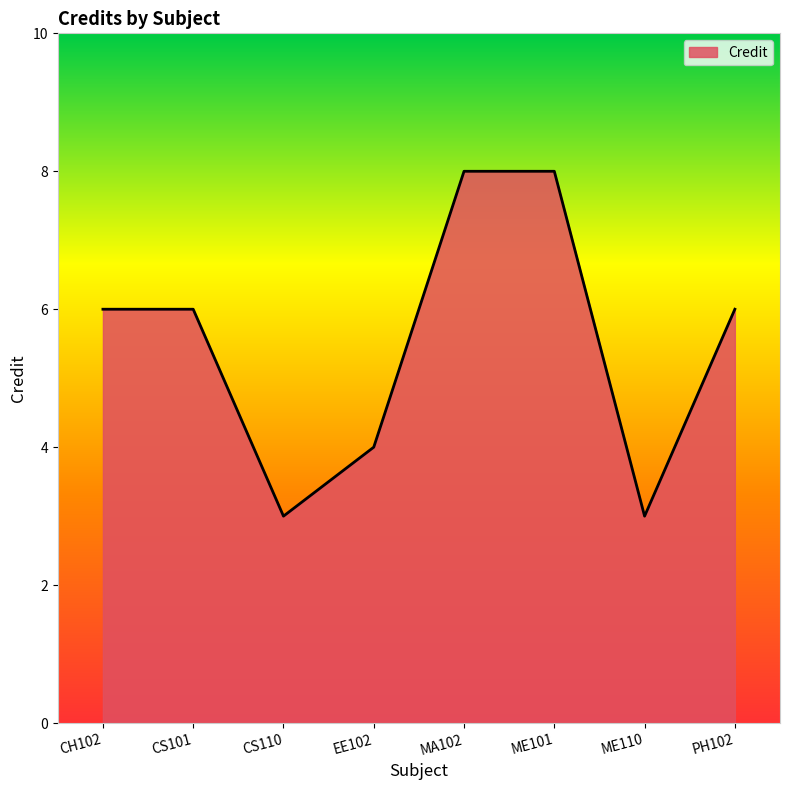

What is the ratio of the value at MA102 to the value at CS101?

1.3